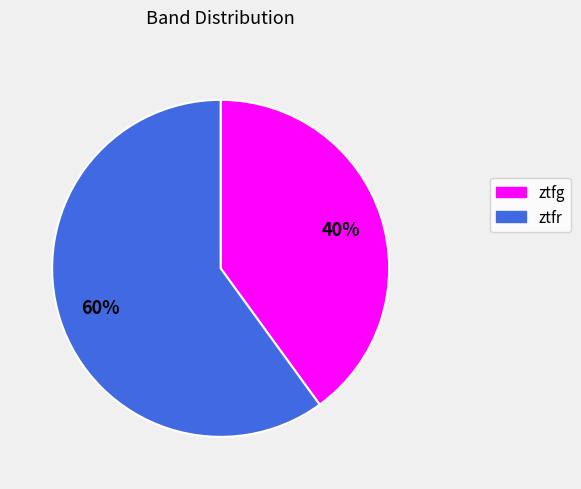

Does any single category account for the majority?

Yes